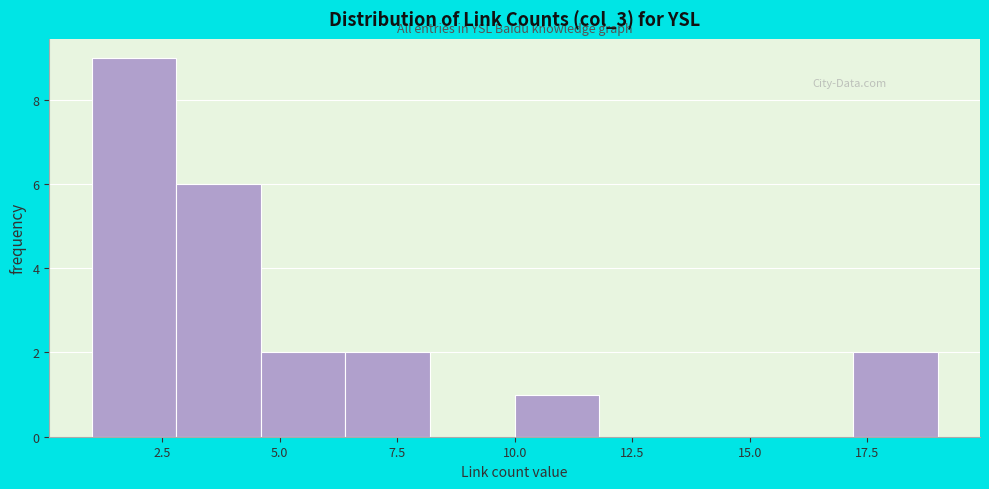

Read against the x-axis, roughly where is the centre of the tallest bar?

2.0